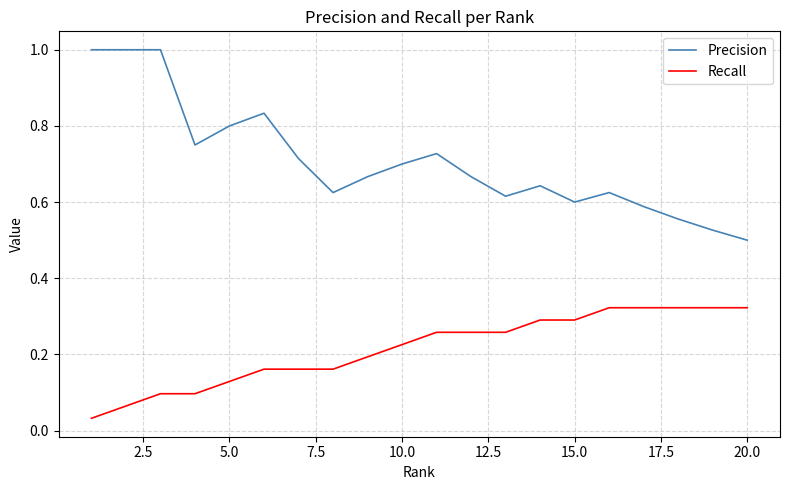

Rank the series by their average value, from lowest to highest.

Recall, Precision